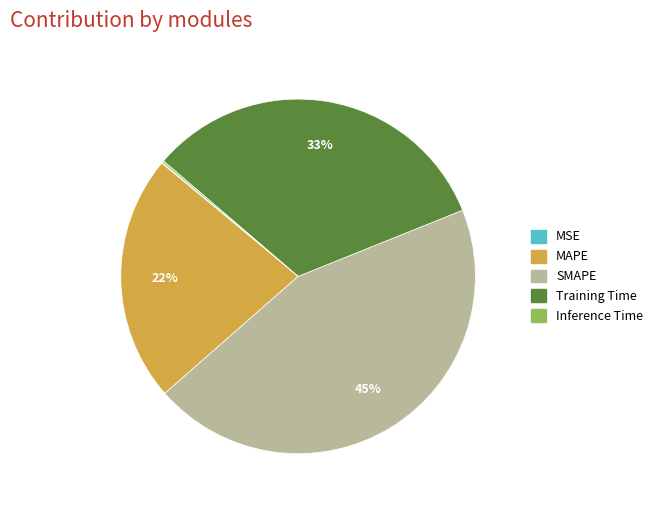

To the nearest percent, what is the average slice percentage?

20%